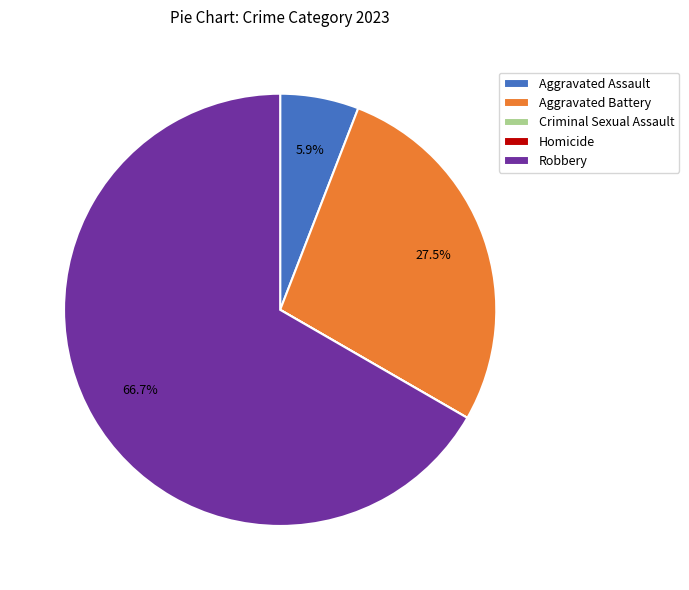

Does Robbery account for over 50% of the chart?

Yes